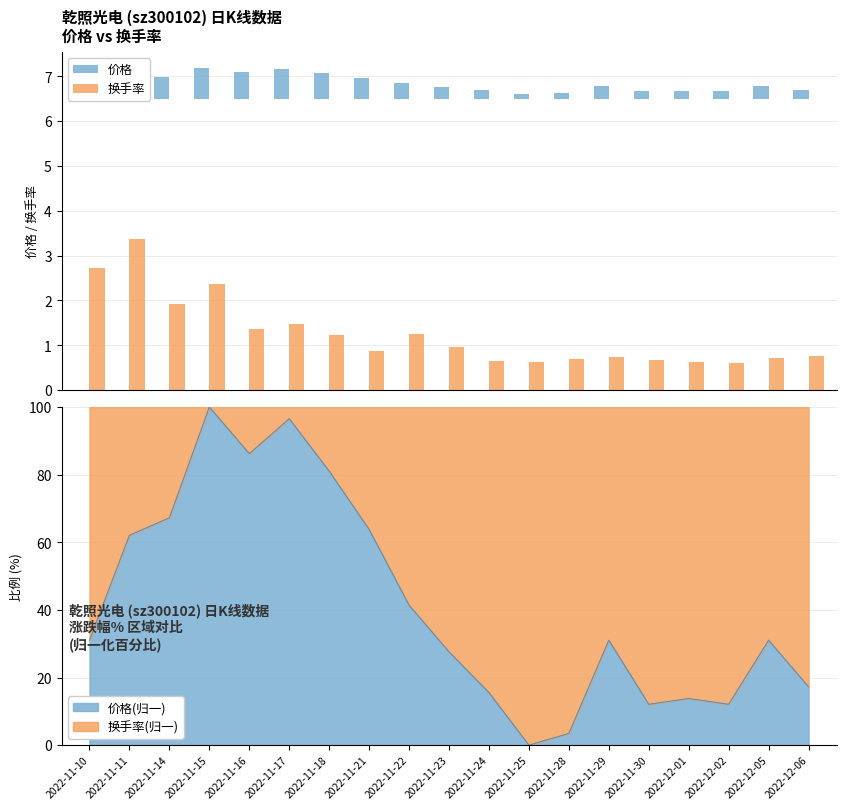

Rank the series at 2022-11-15 from highest to lowest value.

换手率, 价格